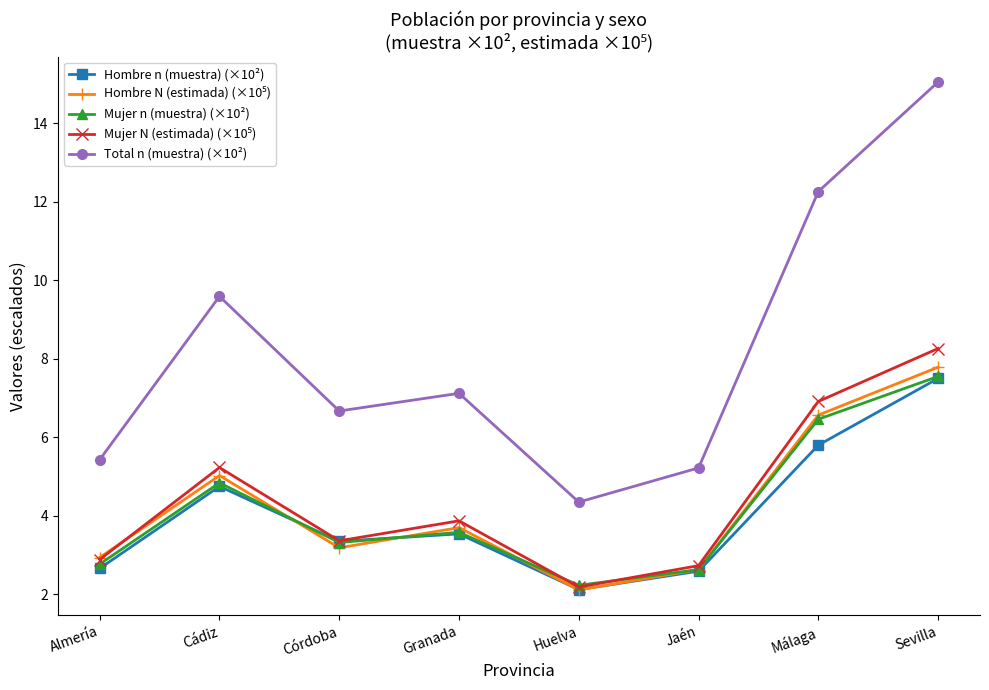

Which series has the largest range (max minus min)?

Total n (muestra) (×10²)